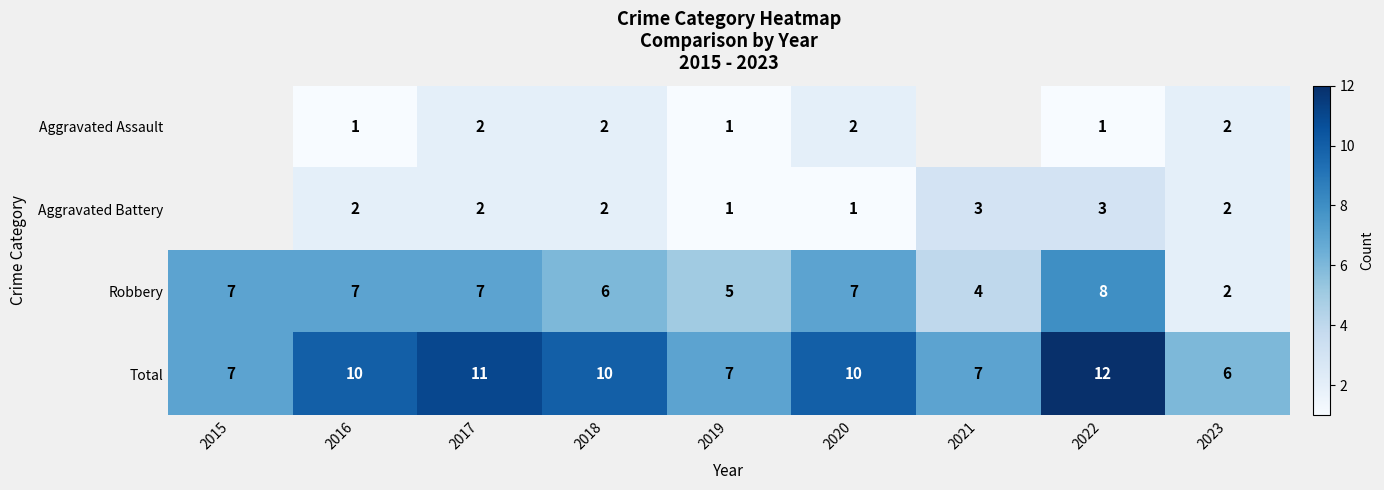

The value of Total at 2022 is 12. True or false?

True